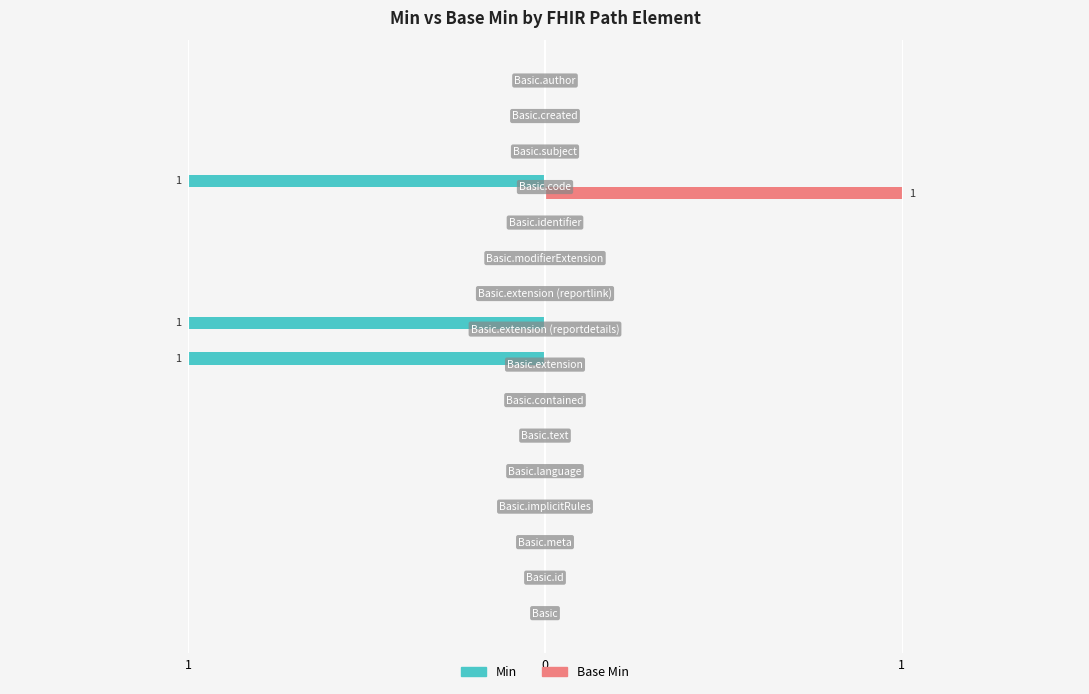

How many series are shown in this chart?

2